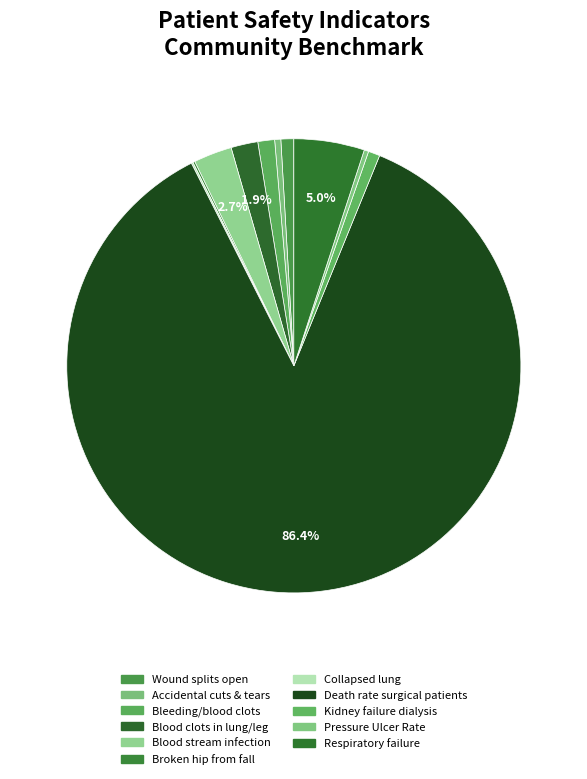

Count the number of slices in the pie.

11